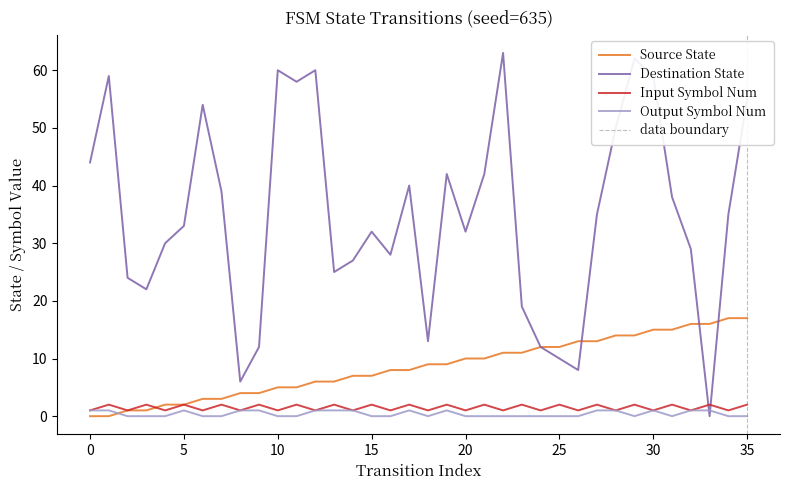

Between 5 and 25, which is larger?

25